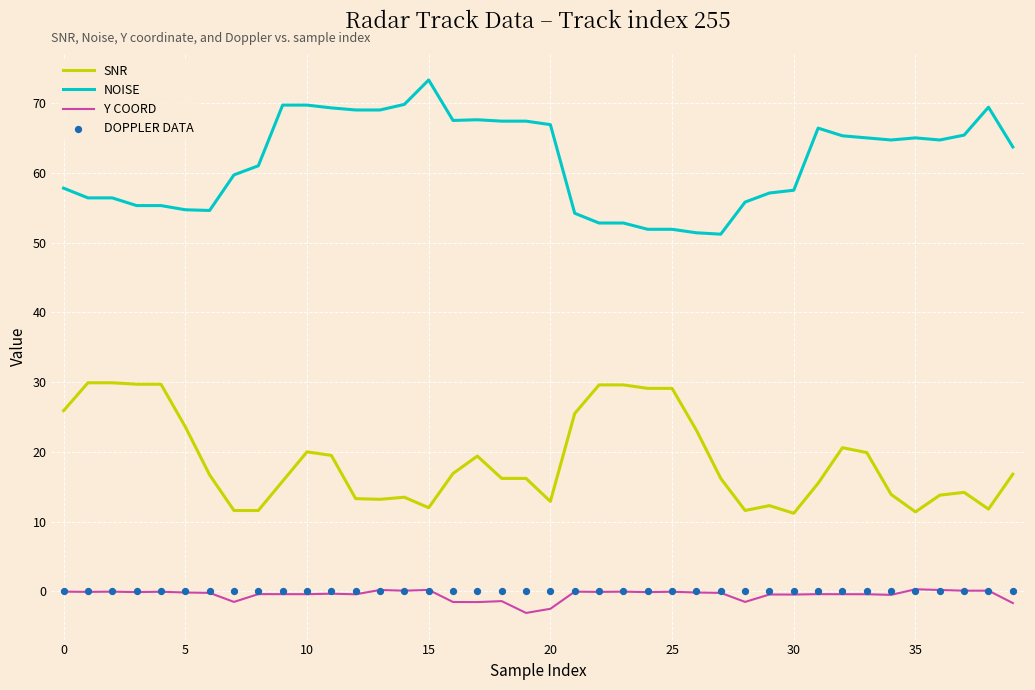

Which series contains the lowest Y value?

Y COORD